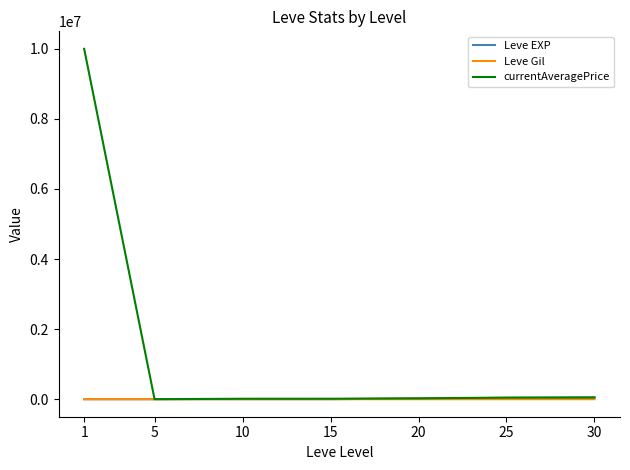

What is the difference between the second highest and second lowest values in the Leve EXP series?

35760.0